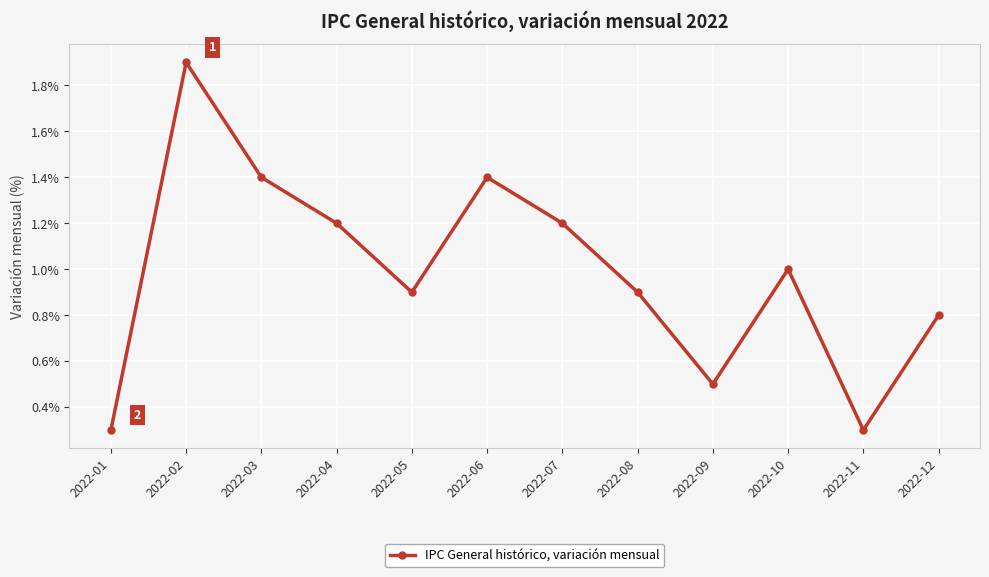

What is the smallest value displayed?

0.3